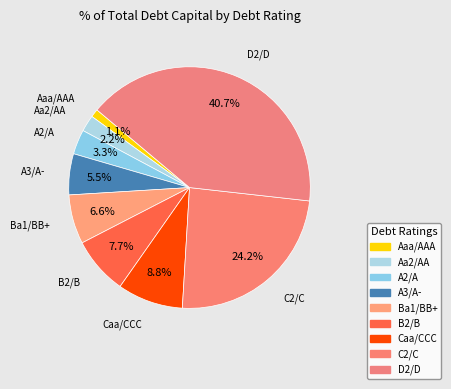

How many segments does this pie chart have?

9